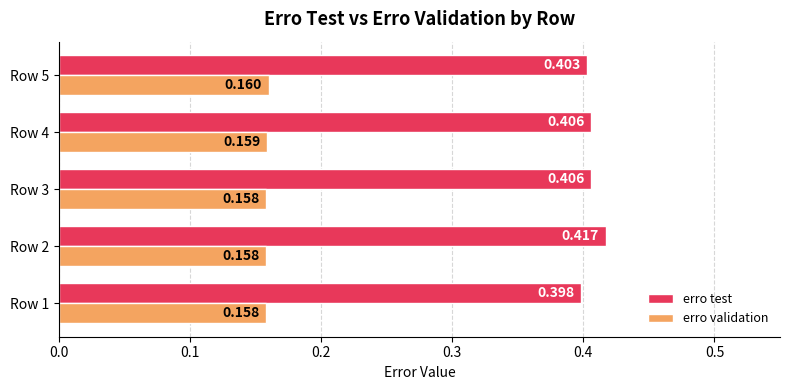

Which series has the largest total across all categories?

erro test